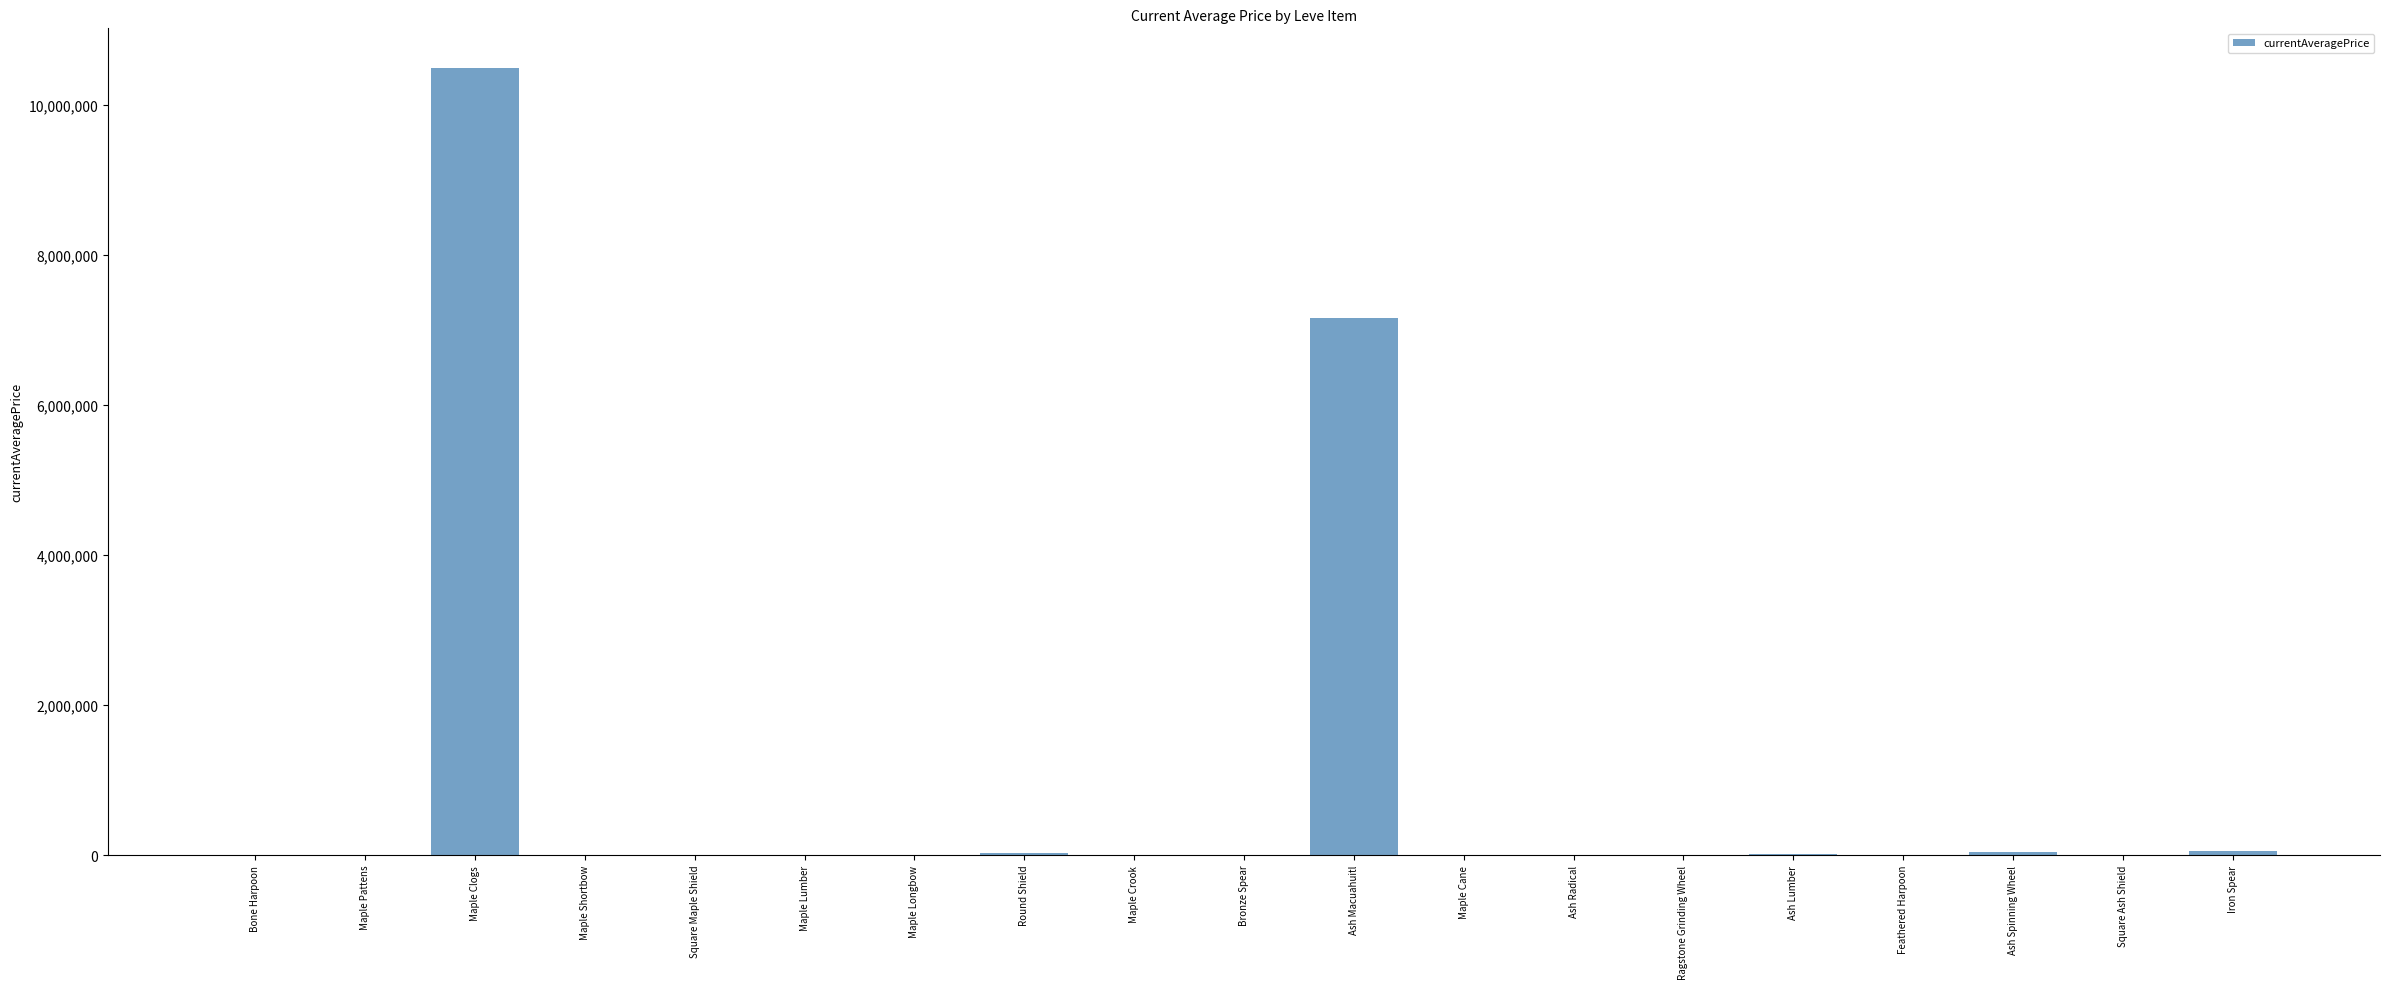

What is the sum of all values?

17802831.6